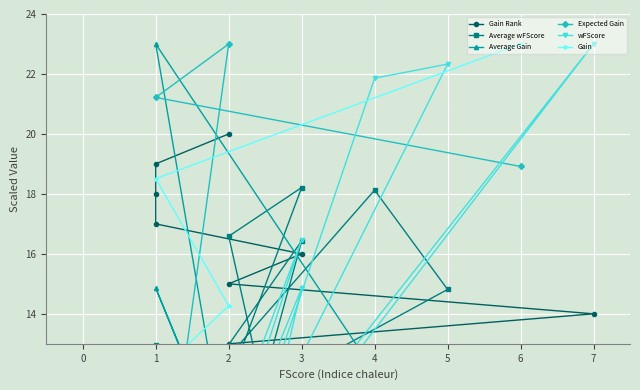

What is the lowest value of the Average Gain series?

0.4